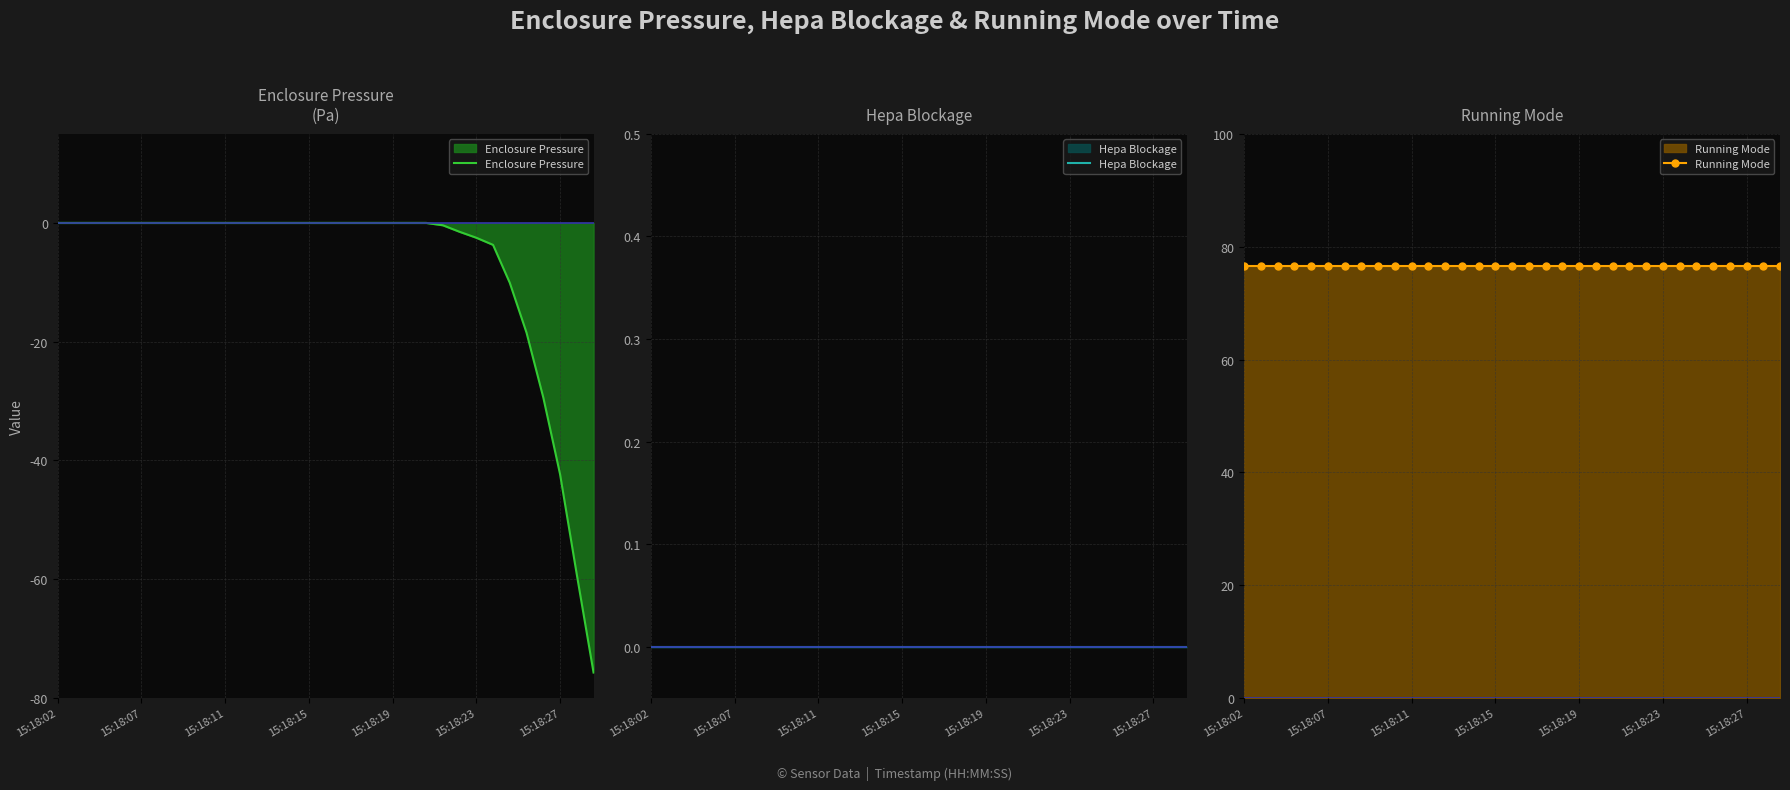

At which category is the sum across all series the highest?

15:18:02